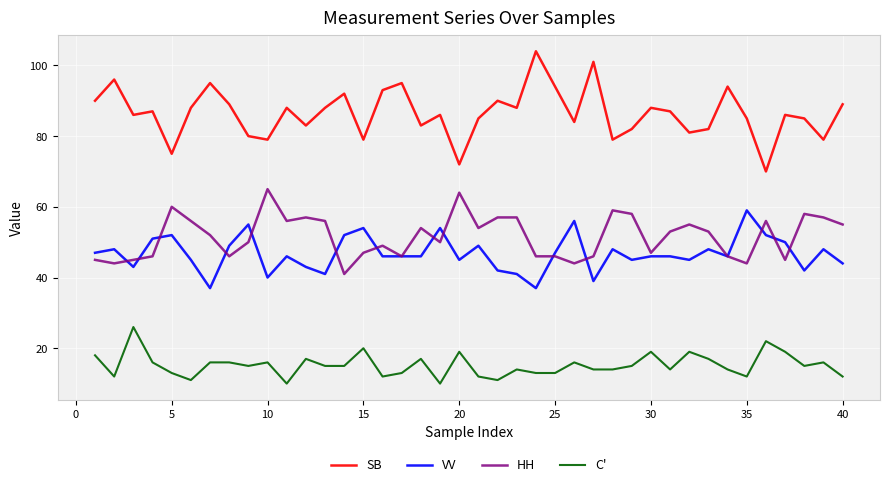

What is the lowest value of the SB series?

70